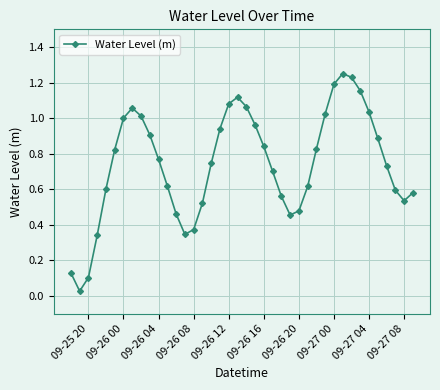

What is the sum of all values?

29.7